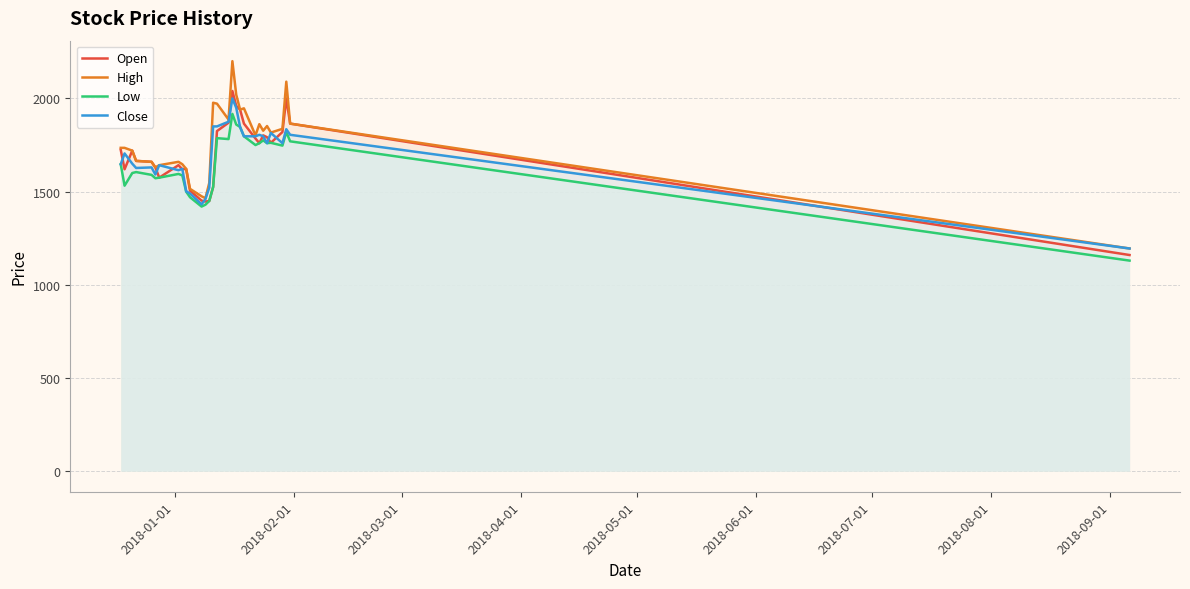

What is the highest value of the Low series?

1917